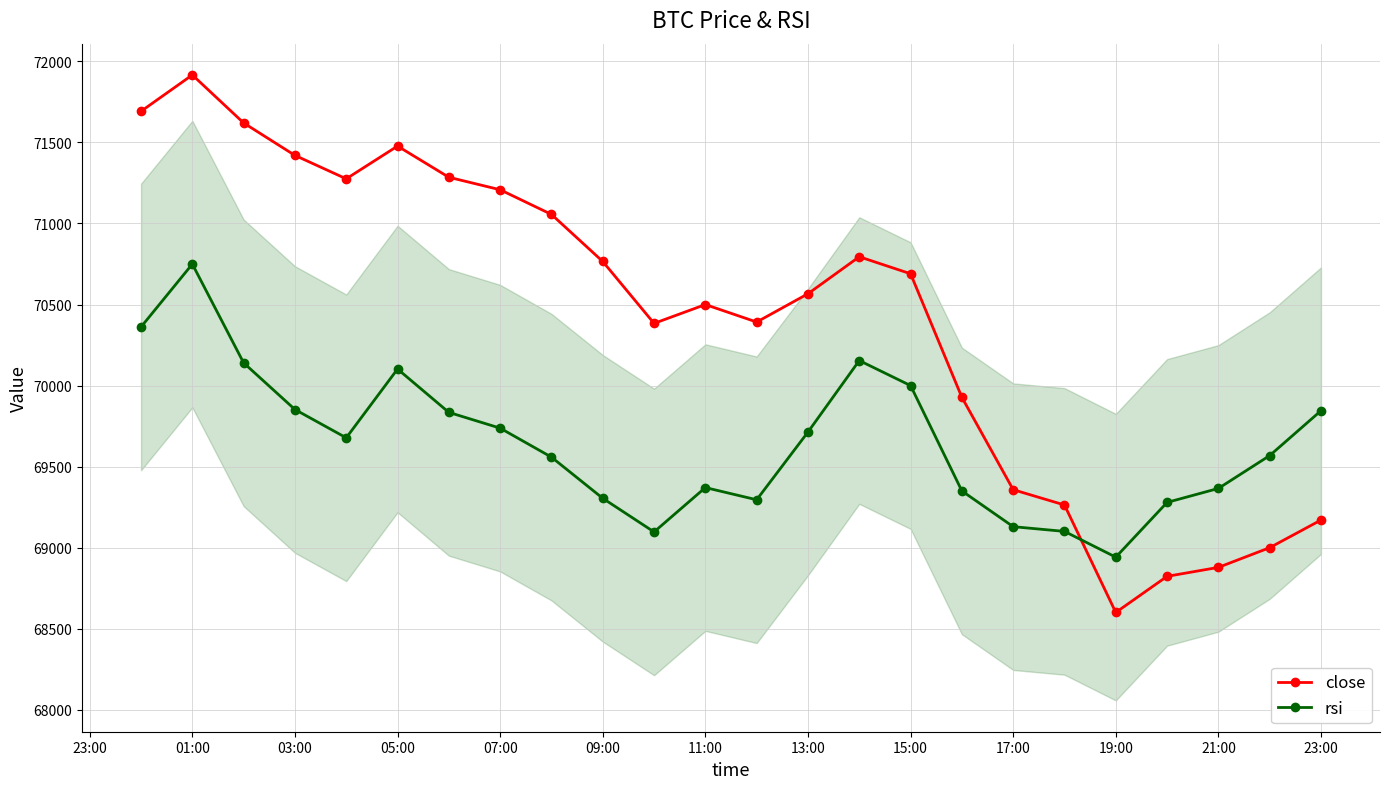

True or false: close and rsi intersect in this chart.

True